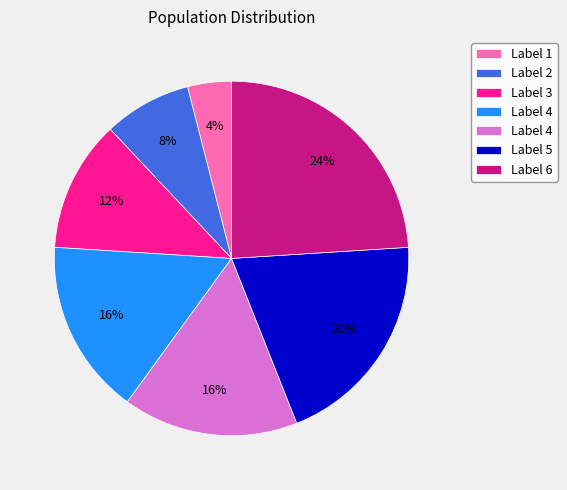

Is there any slice that represents more than half of the pie?

No